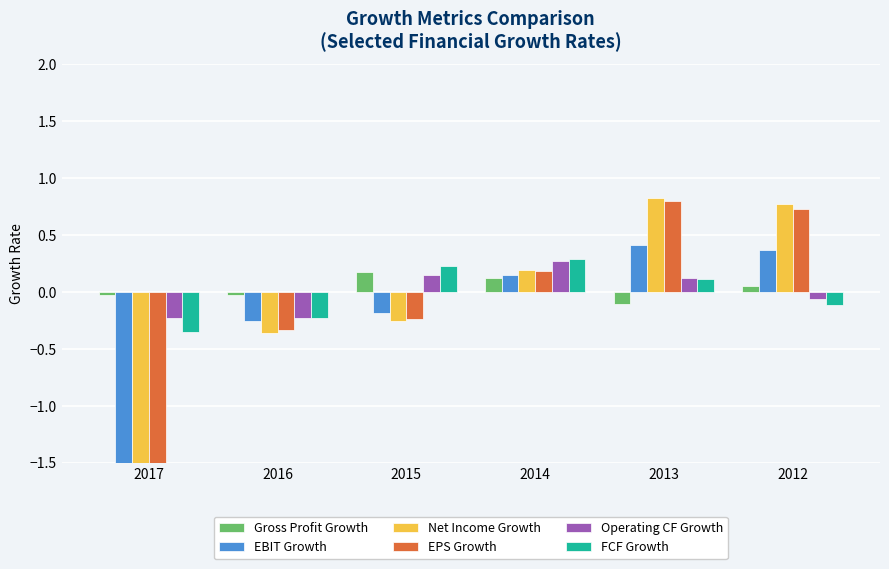

Between 2017 and 2015, which series saw the biggest shift?

Net Income Growth